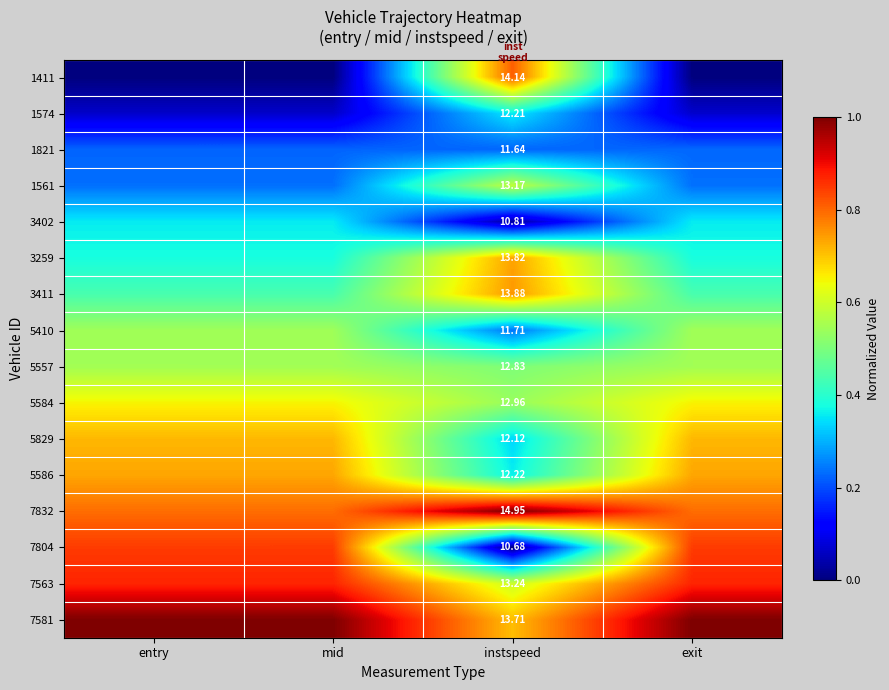

True or false: 7804 has a value of 0.2 at exit.

False